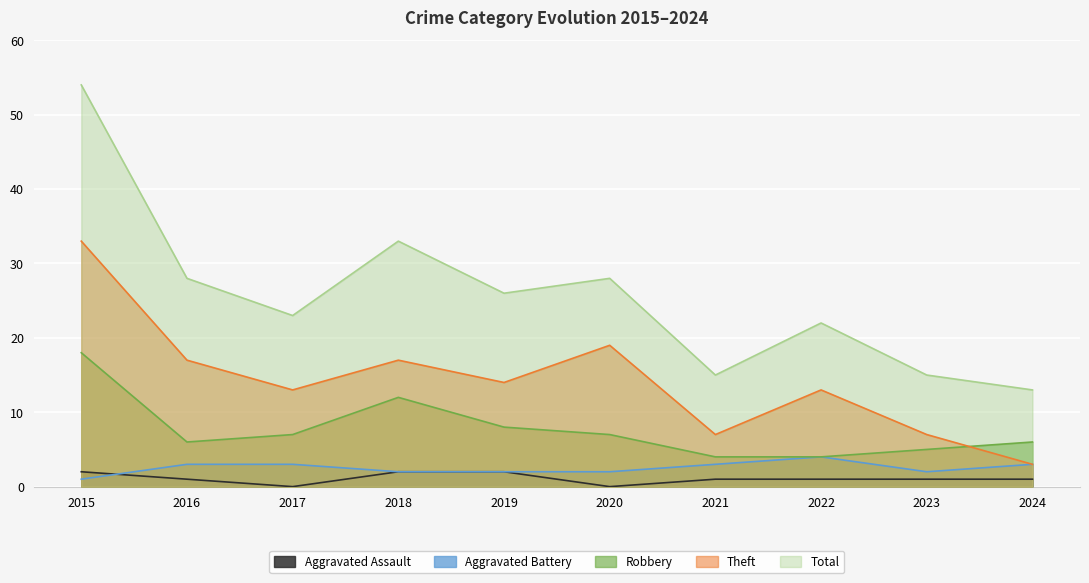

How many data points does each series have?

10